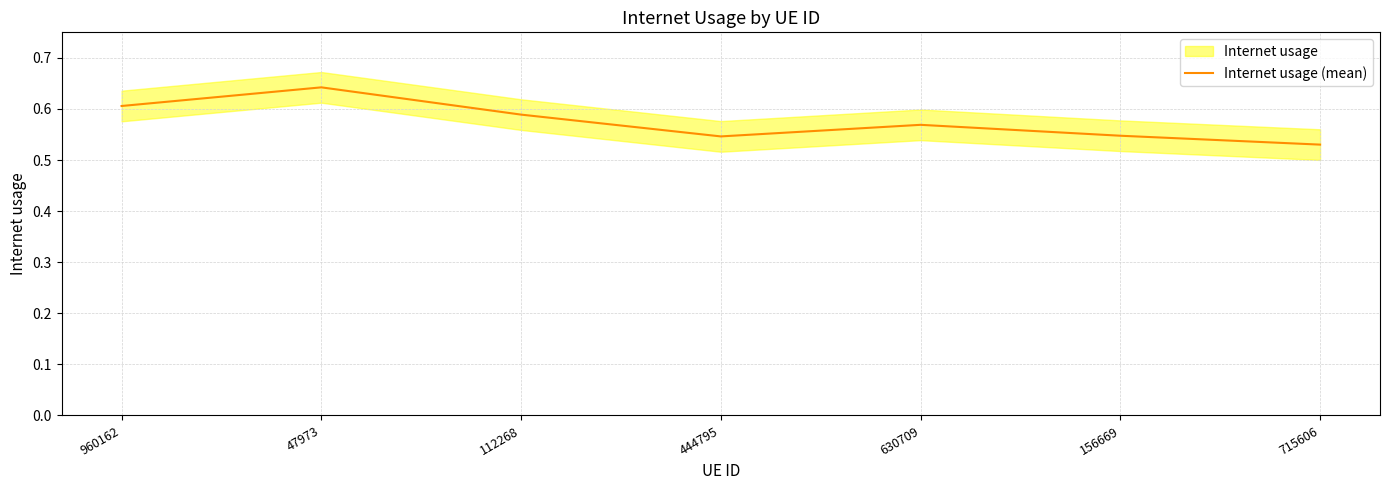

What position from the left is 630709?

5